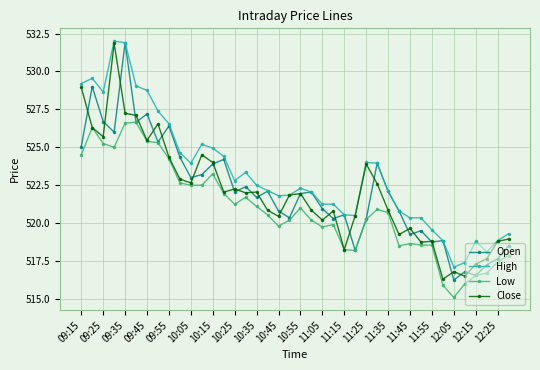

How many data points does each series have?

40